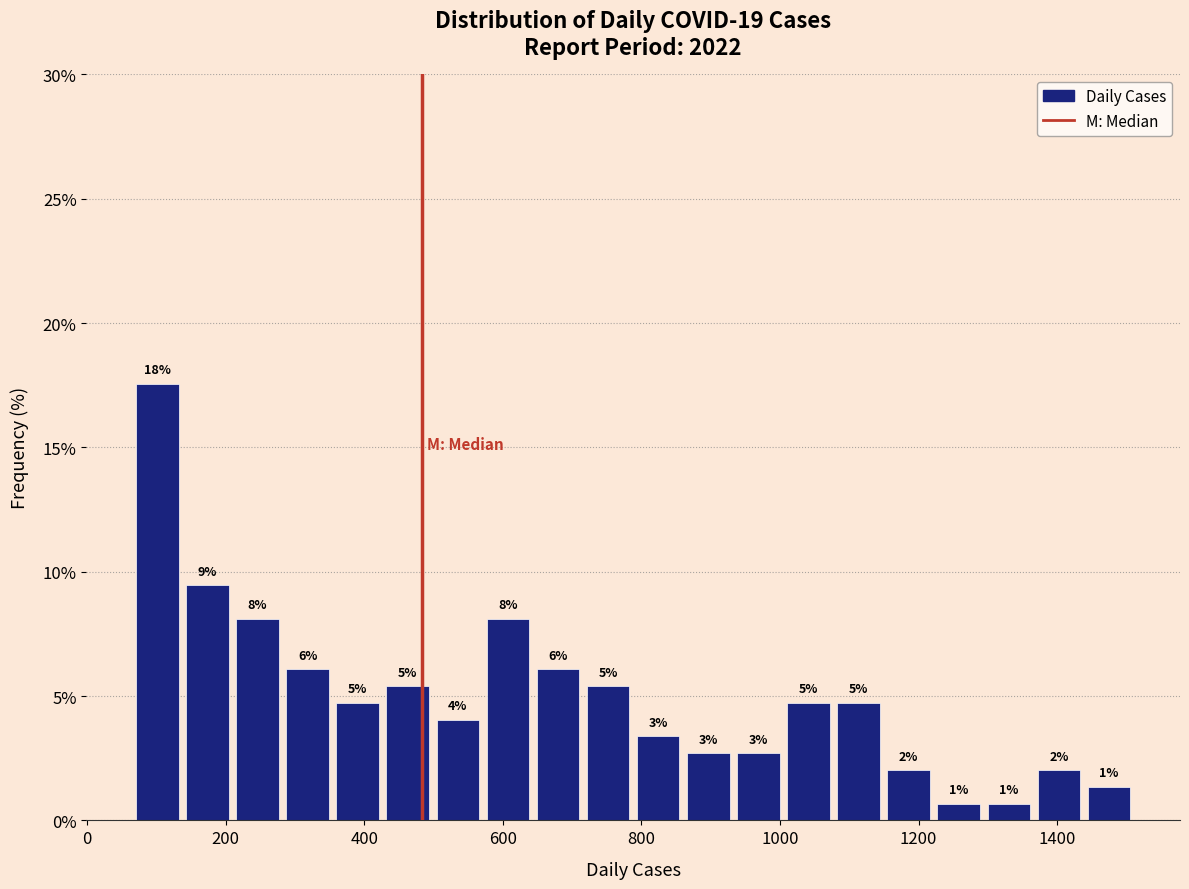

Read against the x-axis, roughly where is the centre of the tallest bar?

100